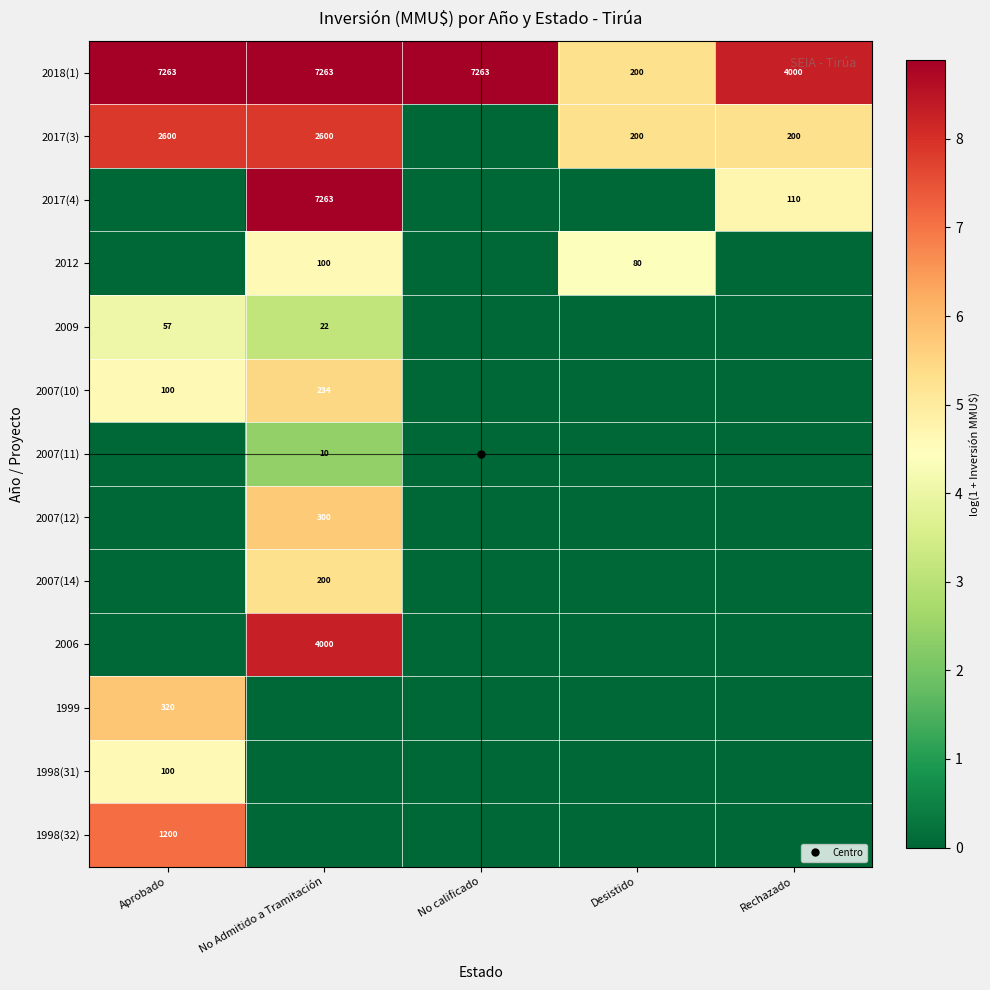

At how many categories does at least one series exceed 4?

5